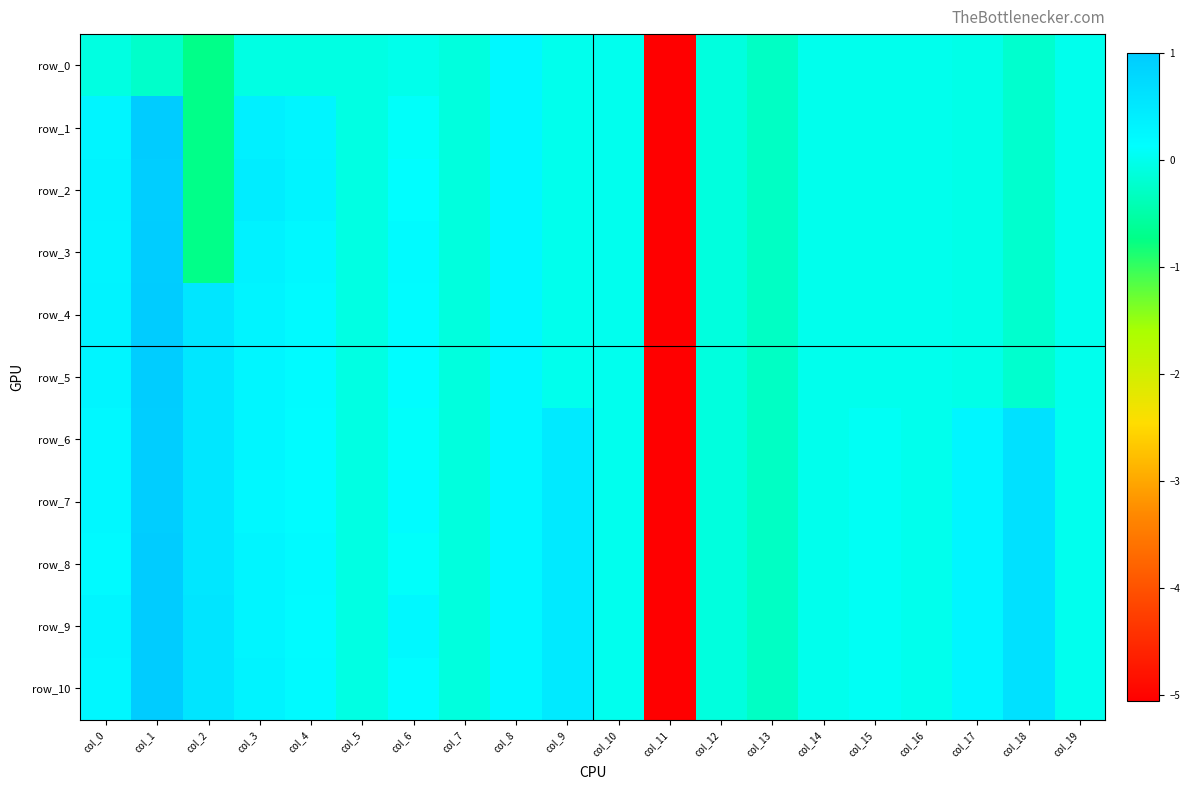

At which label is row_5 closest to -2?

col_13